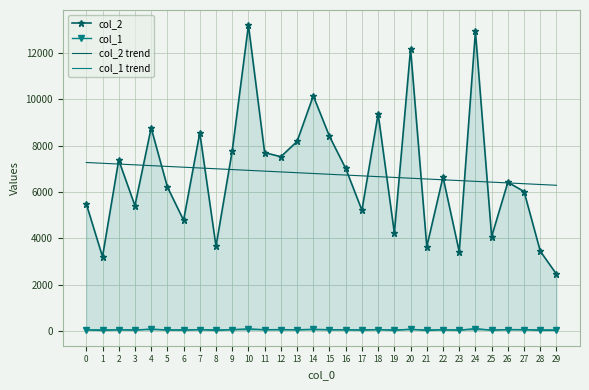

What is the difference between the maximum and minimum values in the col_1 series?

83.0